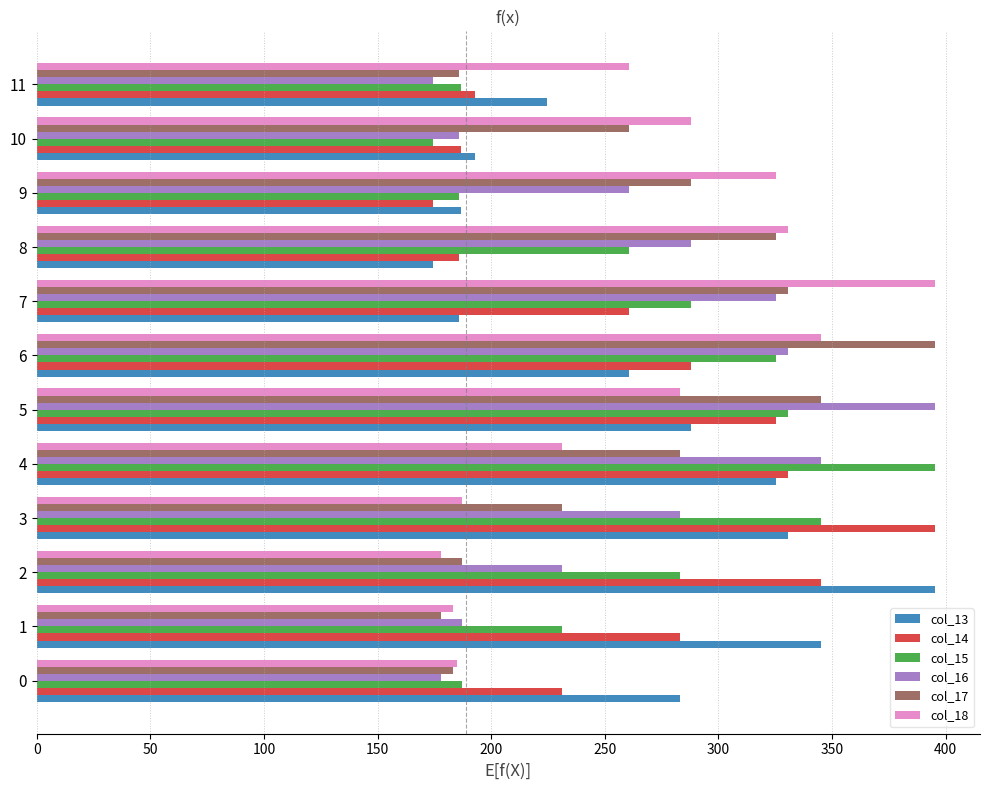

Is the value of col_17 at 5 greater than the value of col_15 at 7?

Yes